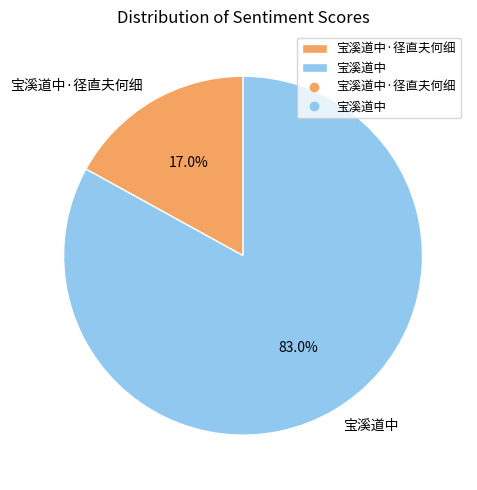

What percentage is the 宝溪道中 slice, to the nearest percent?

83%